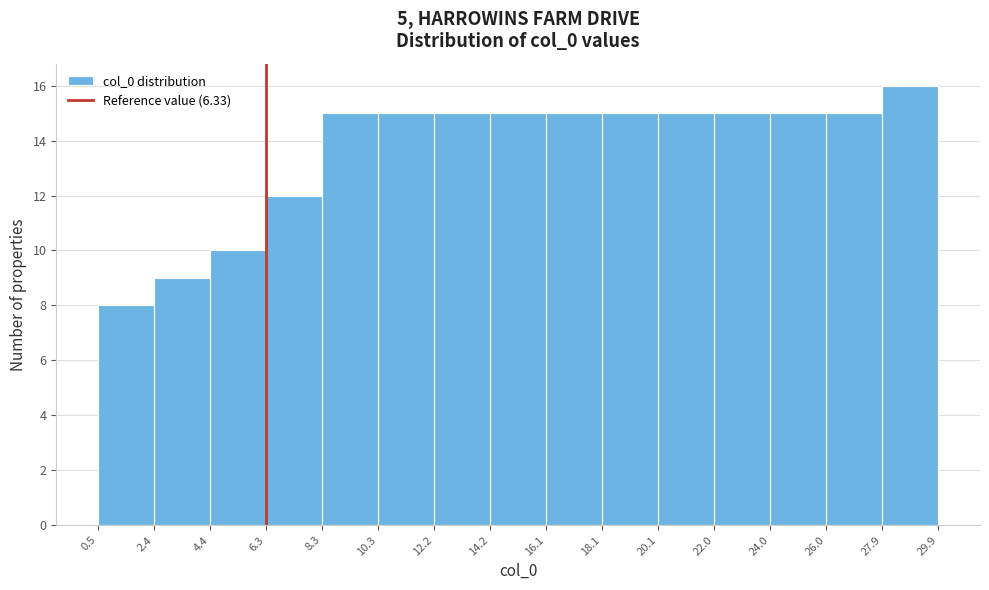

Reading left to right, transcribe this chart: for each bar, give the range it covers on the x-axis and its height. The values are not printed on the chart, so give them approximately, as read against the axis.

0.5 to 2.4: 8
2.4 to 4.4: 9
4.4 to 6.3: 10
6.3 to 8.3: 12
8.3 to 10.3: 15
10.3 to 12.2: 15
12.2 to 14.2: 15
14.2 to 16.1: 15
16.1 to 18.1: 15
18.1 to 20.1: 15
20.1 to 22.0: 15
22.0 to 24.0: 15
24.0 to 26.0: 15
26.0 to 27.9: 15
27.9 to 29.9: 16